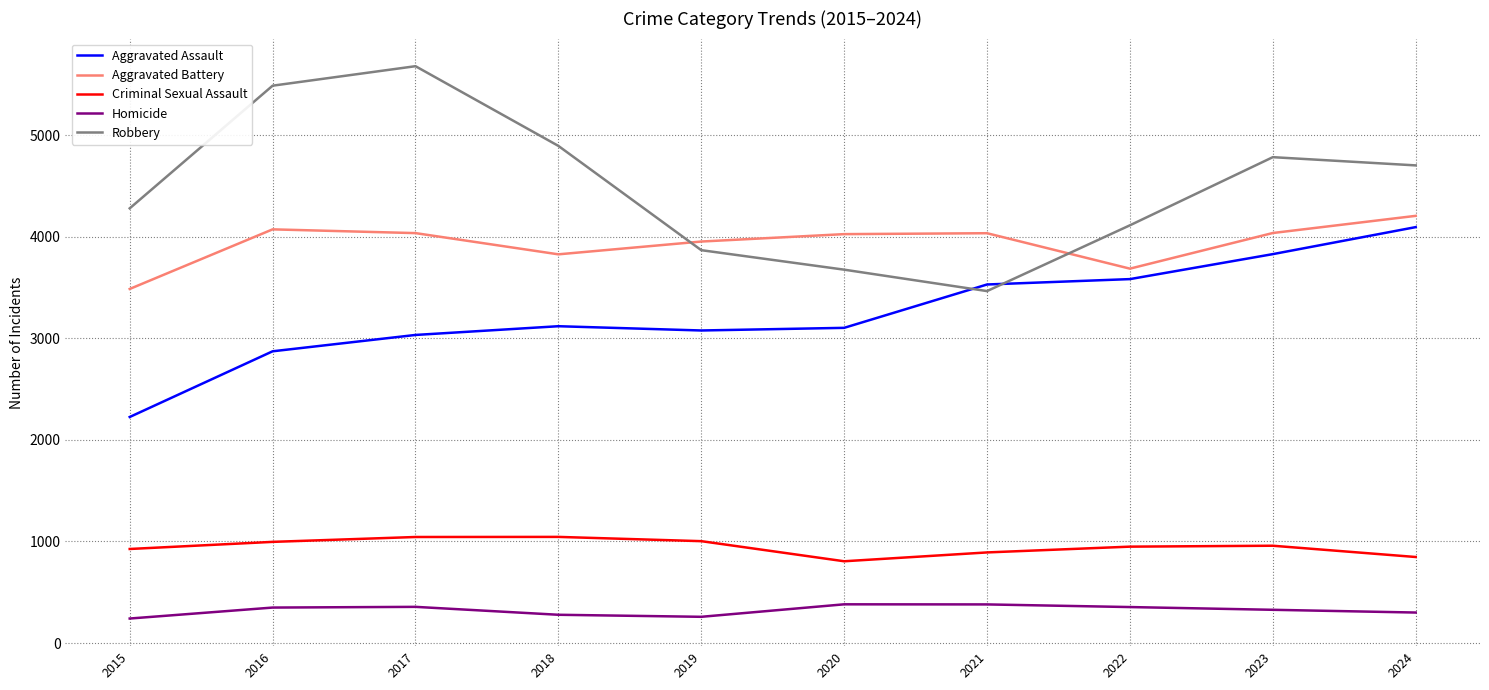

What value does the Aggravated Battery series have at 2020?

4027